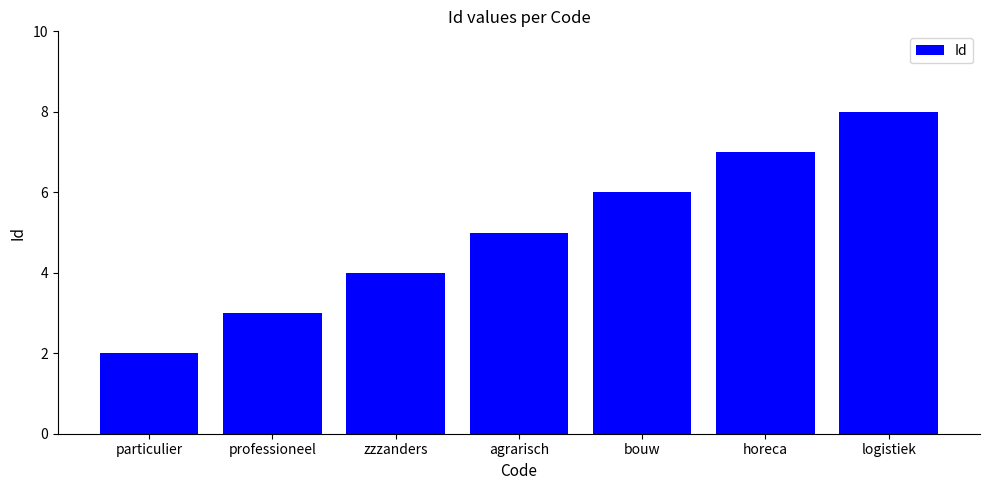

What is the label of the 4th bar from the left?

agrarisch